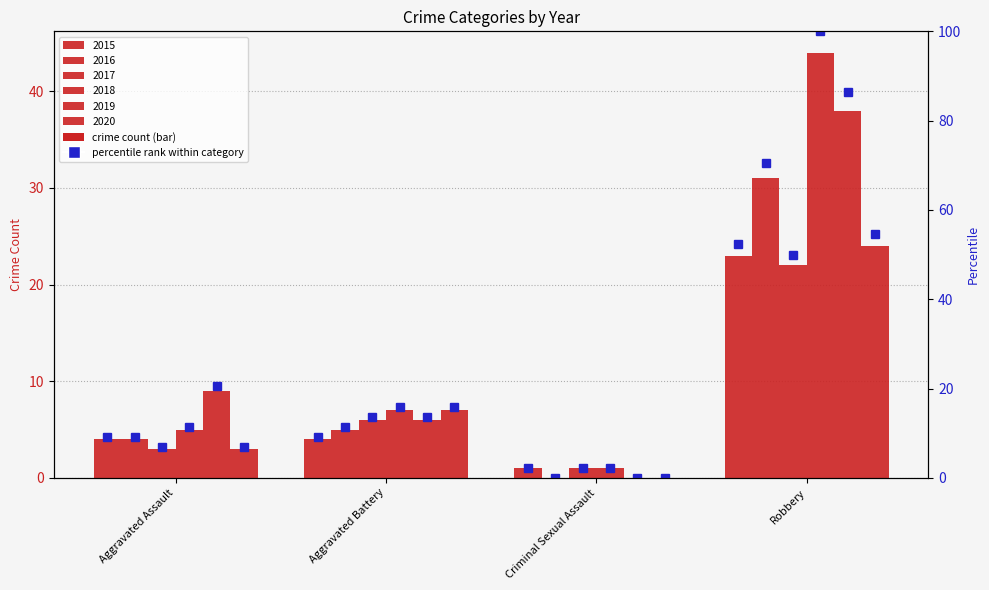

Reading right to left, what are all the values shown in this chart?

2015: 23	1	4	4
2016: 31	0	5	4
2017: 22	1	6	3
2018: 44	1	7	5
2019: 38	0	6	9
2020: 24	0	7	3